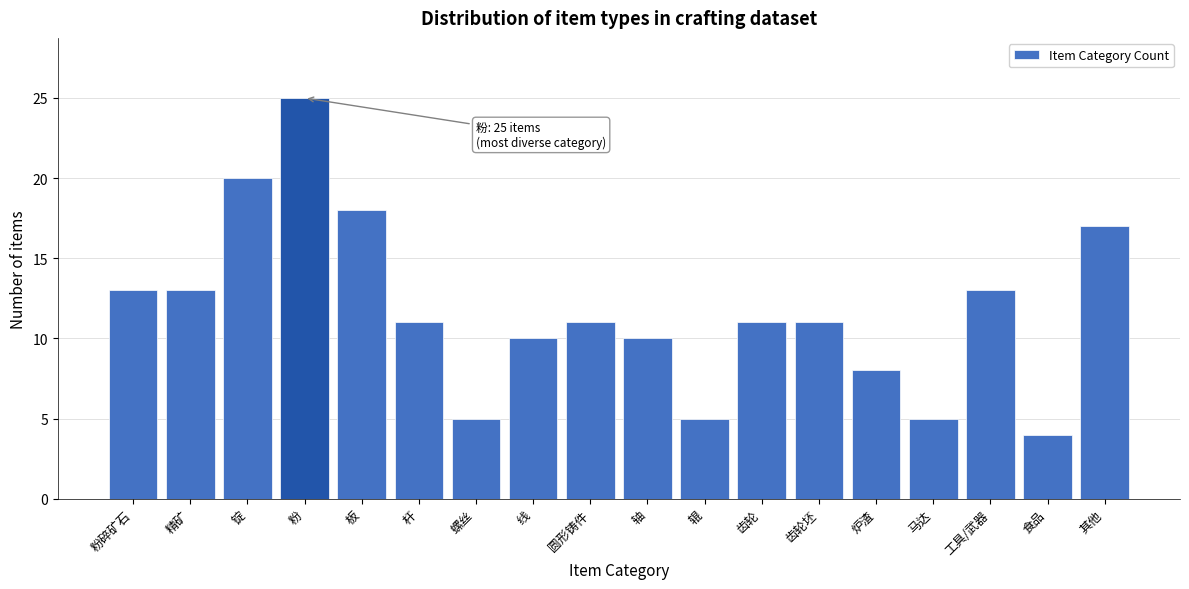

Reading left to right, extract all data points from this chart.

粉碎矿石=13	精矿=13	锭=20	粉=25	板=18	杆=11	螺丝=5	线=10	圆形铸件=11	轴=10	辊=5	齿轮=11	齿轮坯=11	炉渣=8	马达=5	工具/武器=13	食品=4	其他=17